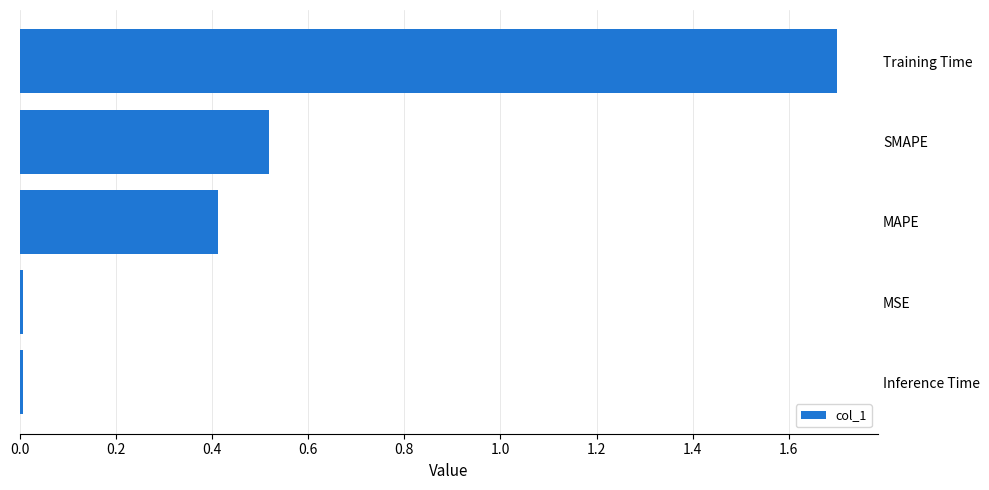

What value does the data have at Training Time?

1.7